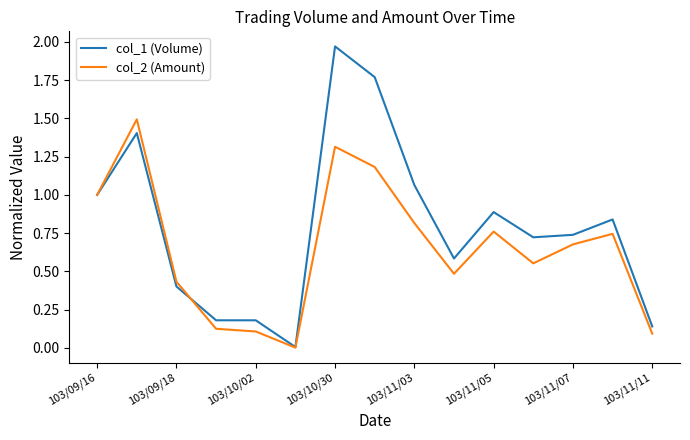

Which series has the largest total across all categories?

col_1 (Volume)